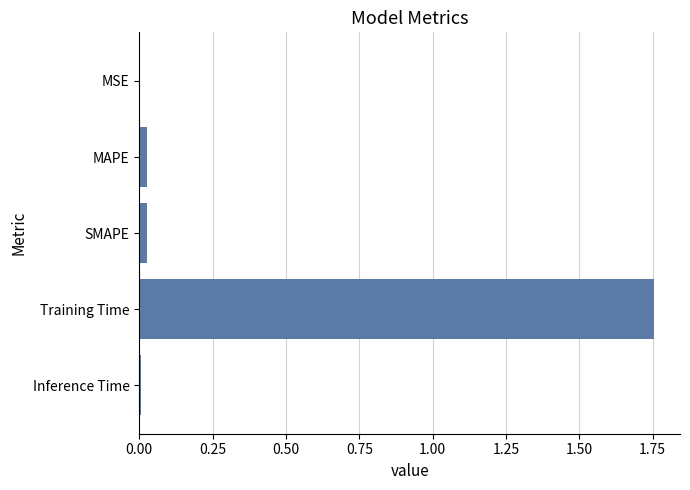

At which category does the chart reach its peak across all series?

Training Time